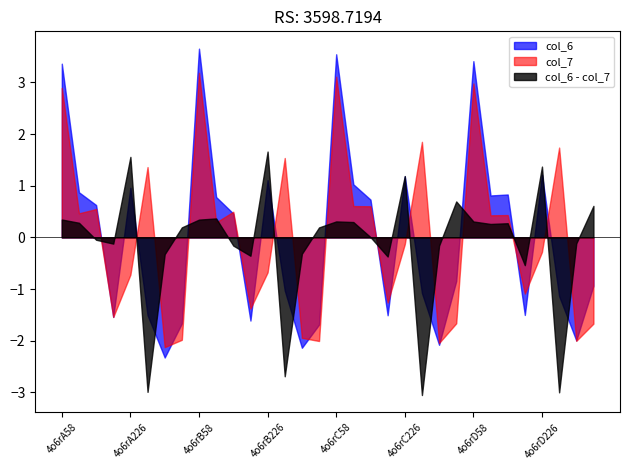

Which series has the largest range (max minus min)?

col_6